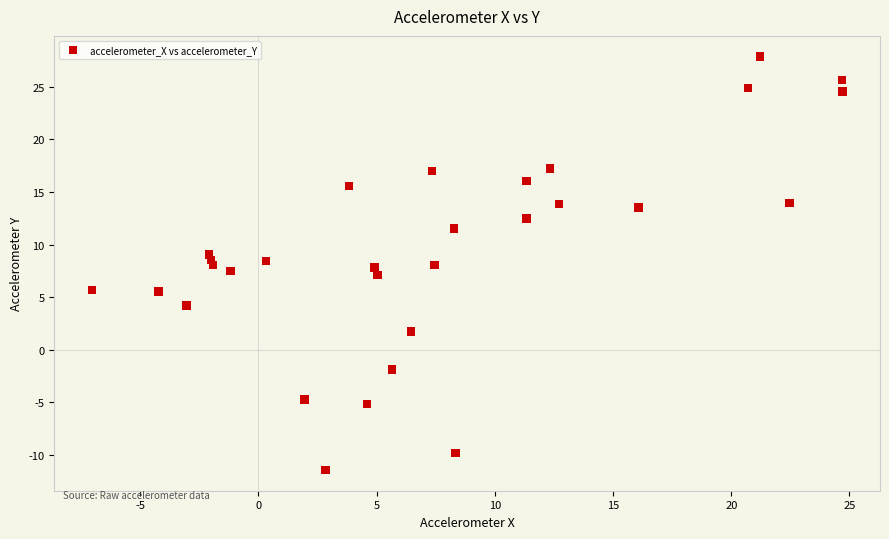

What is the range of Y values (max minus min)?

39.3